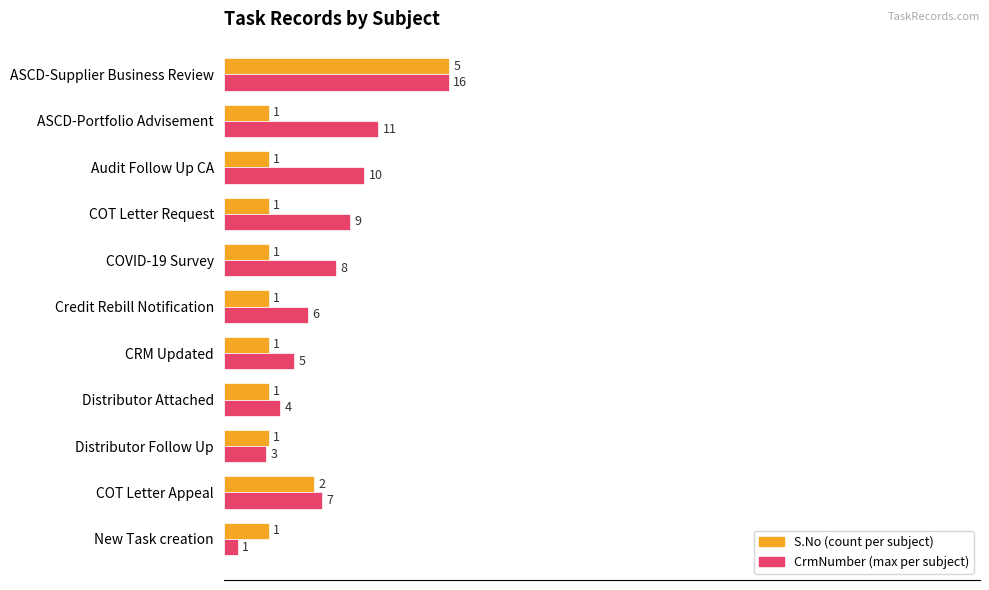

How many series are shown in this chart?

2